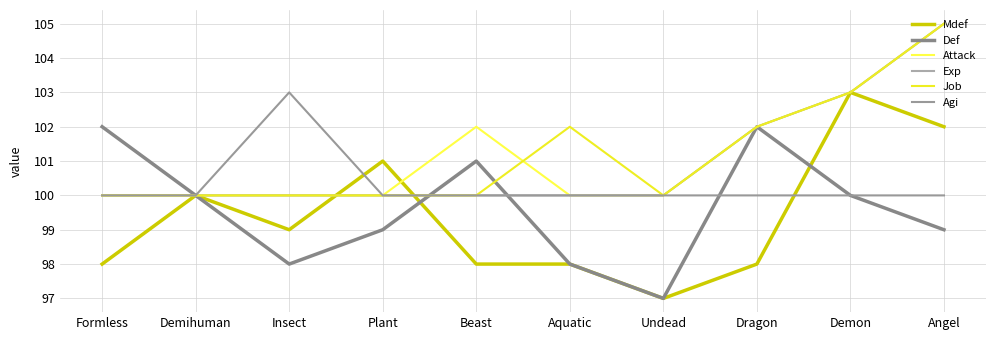

True or false: Exp and Attack cross at least once.

False